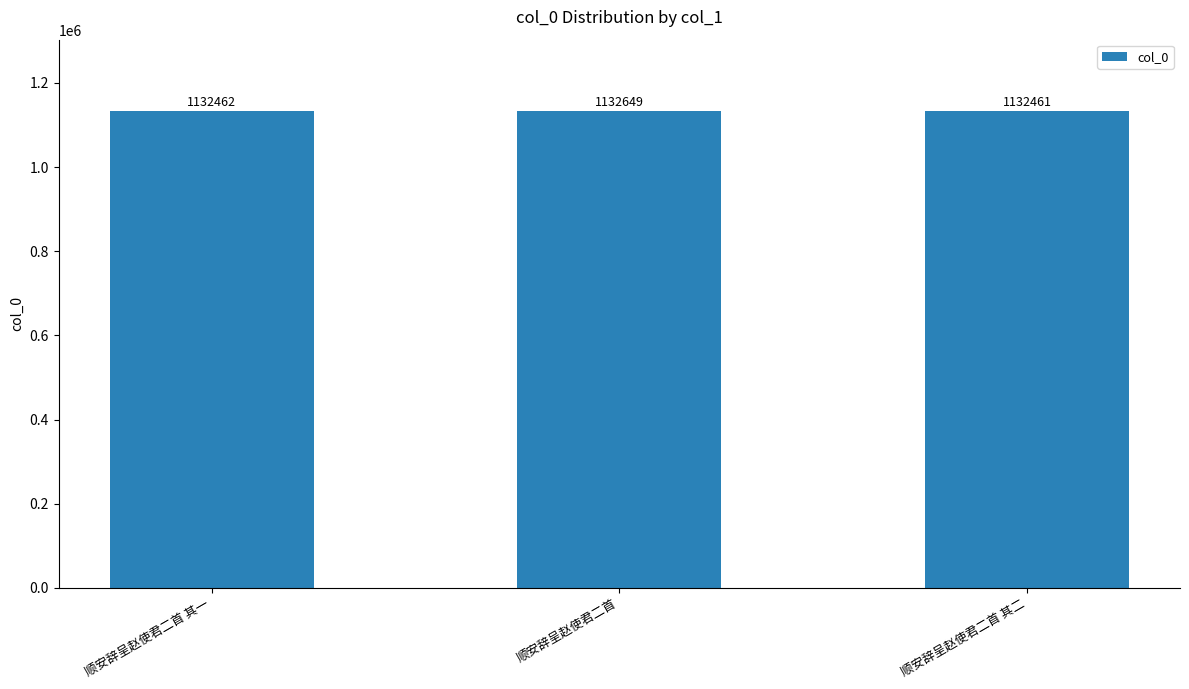

What is the change in value from 顺安辞呈赵使君二首 其一 to 顺安辞呈赵使君二首?

+187